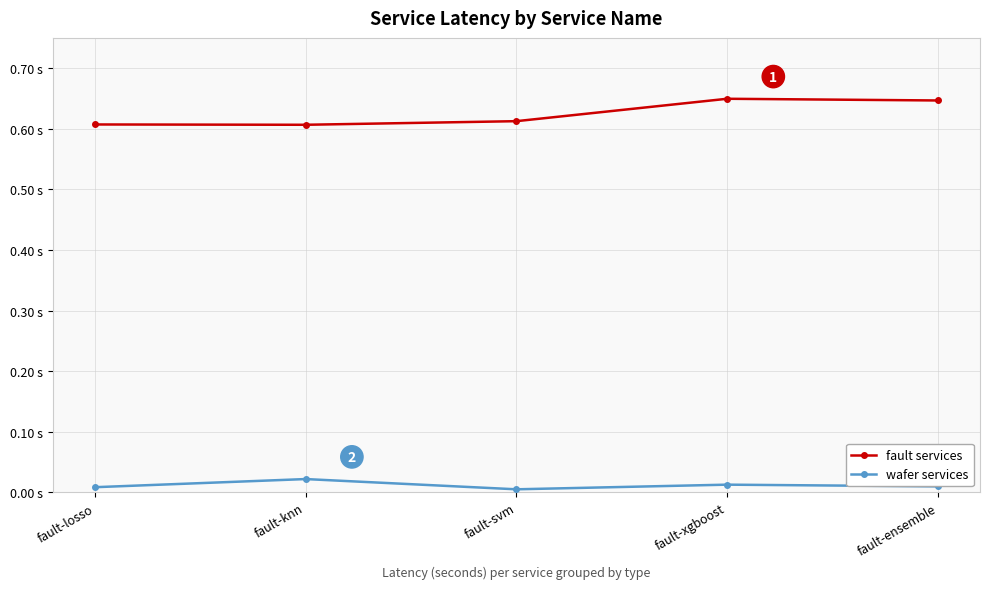

What is the maximum value for fault services?

0.6